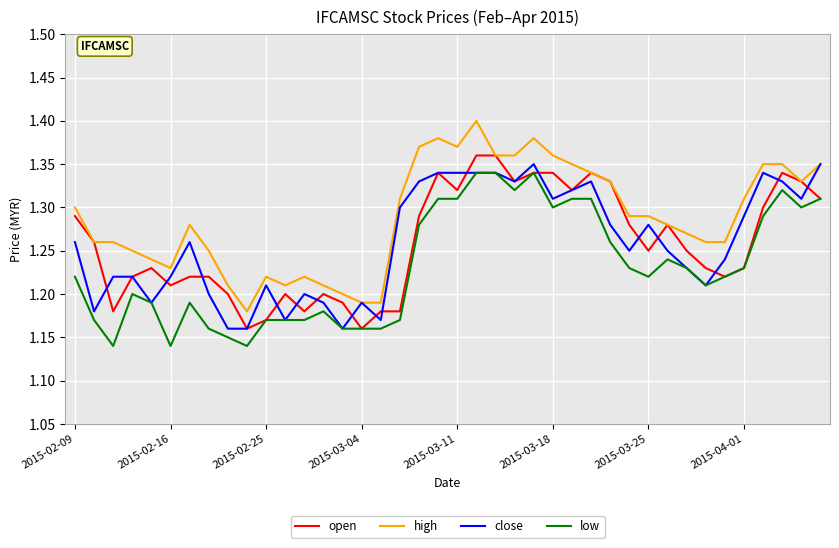

True or false: low and high cross at least once.

False